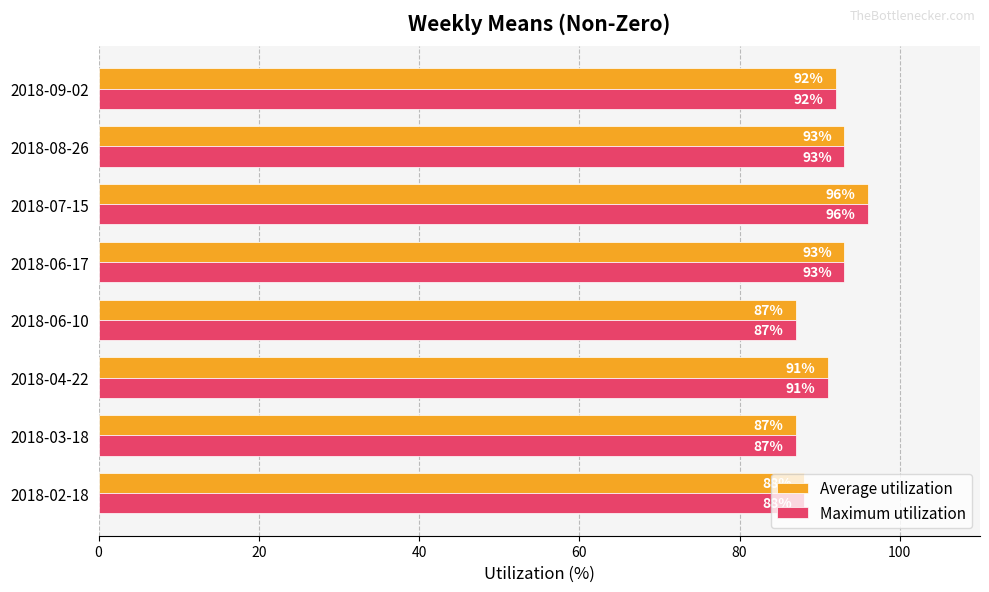

What is the average value of the Average utilization series?

91